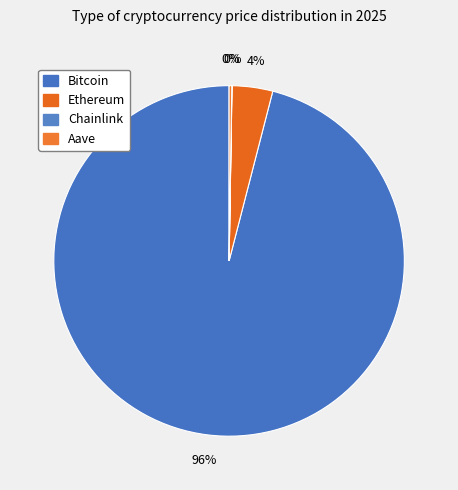

Rank the categories by value from highest to lowest.

Bitcoin, Ethereum, Aave, Chainlink